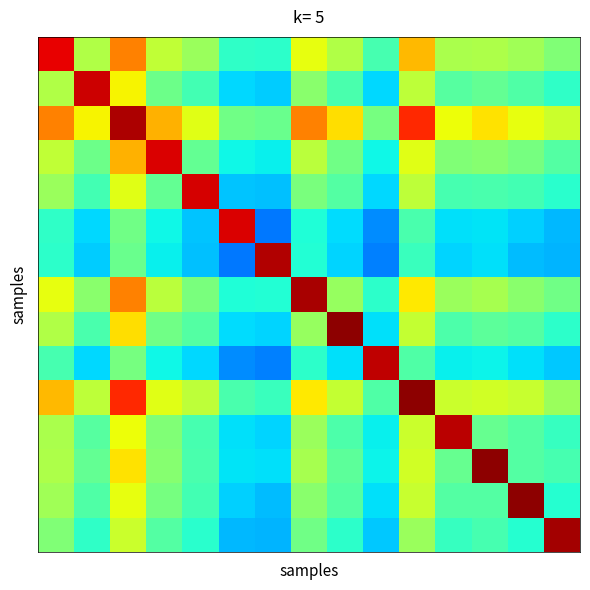

Reading left to right, what are all the values shown in this chart?

row_0: 90.7	56.5	77.2	58.6	53.8	41.0	40.4	63.1	56.4	43.6	71.1	55.8	56.2	54.3	50.5
row_1: 56.5	93.3	64.9	48.4	43.0	33.7	32.7	51.6	44.0	33.8	58.1	45.4	47.1	44.6	40.9
row_2: 77.2	64.9	96.1	71.9	62.1	48.8	48.0	77.2	67.5	49.5	86.5	64.0	66.9	63.0	59.4
row_3: 58.6	48.4	71.9	91.8	47.0	36.9	36.3	57.5	48.7	36.9	62.1	50.5	51.2	49.4	44.9
row_4: 53.8	43.0	62.1	47.0	92.4	32.0	31.5	49.9	45.0	33.7	57.9	43.4	43.8	43.1	39.9
row_5: 41.0	33.7	48.8	36.9	32.0	92.0	24.6	38.9	34.1	26.3	44.0	34.4	35.0	33.1	30.7
row_6: 40.4	32.7	48.0	36.3	31.5	24.6	95.7	39.3	33.4	25.1	42.0	33.2	34.6	31.2	30.1
row_7: 63.1	51.6	77.2	57.5	49.9	38.9	39.3	96.3	53.4	40.3	66.2	53.8	55.4	51.7	48.8
row_8: 56.4	44.0	67.5	48.7	45.0	34.1	33.4	53.4	98.8	34.5	58.7	44.2	46.3	45.2	40.4
row_9: 43.6	33.8	49.5	36.9	33.7	26.3	25.1	40.3	34.5	94.3	44.7	36.0	36.4	34.6	32.3
row_10: 71.1	58.1	86.5	62.1	57.9	44.0	42.0	66.2	58.7	44.7	98.7	59.7	60.3	59.3	53.8
row_11: 55.8	45.4	64.0	50.5	43.4	34.4	33.2	53.8	44.2	36.0	59.7	94.8	47.5	45.0	41.7
row_12: 56.2	47.1	66.9	51.2	43.8	35.0	34.6	55.4	46.3	36.4	60.3	47.5	98.5	44.9	43.4
row_13: 54.3	44.6	63.0	49.4	43.1	33.1	31.2	51.7	45.2	34.6	59.3	45.0	44.9	98.5	39.7
row_14: 50.5	40.9	59.4	44.9	39.9	30.7	30.1	48.8	40.4	32.3	53.8	41.7	43.4	39.7	96.6